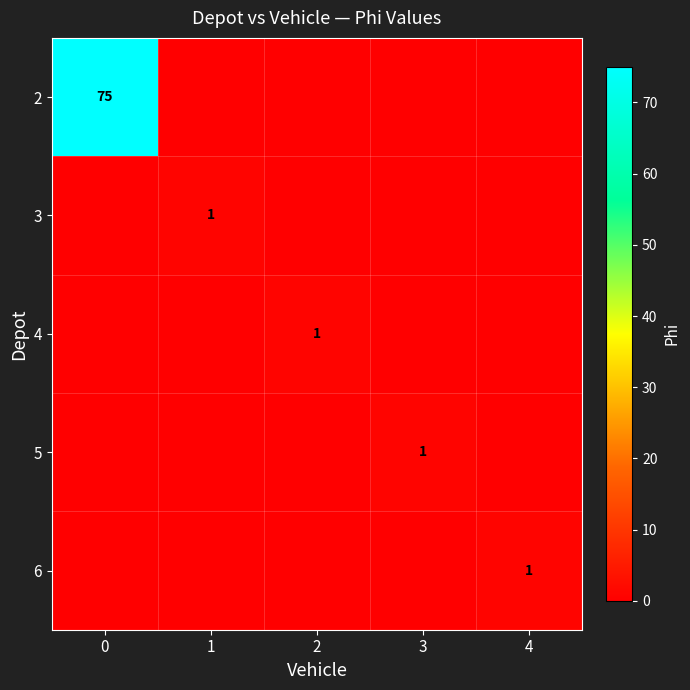

True or false: 3 has a value of 1 at 1.

True